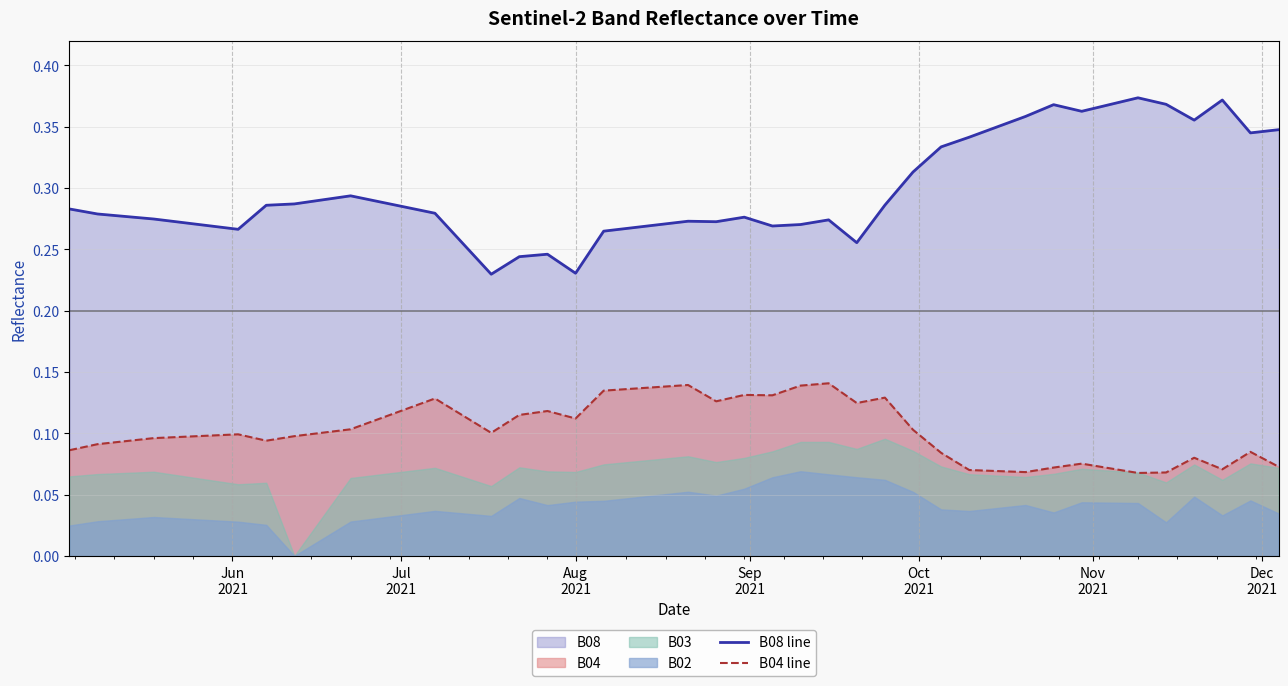

True or false: B08 line and B04 line cross at least once.

False